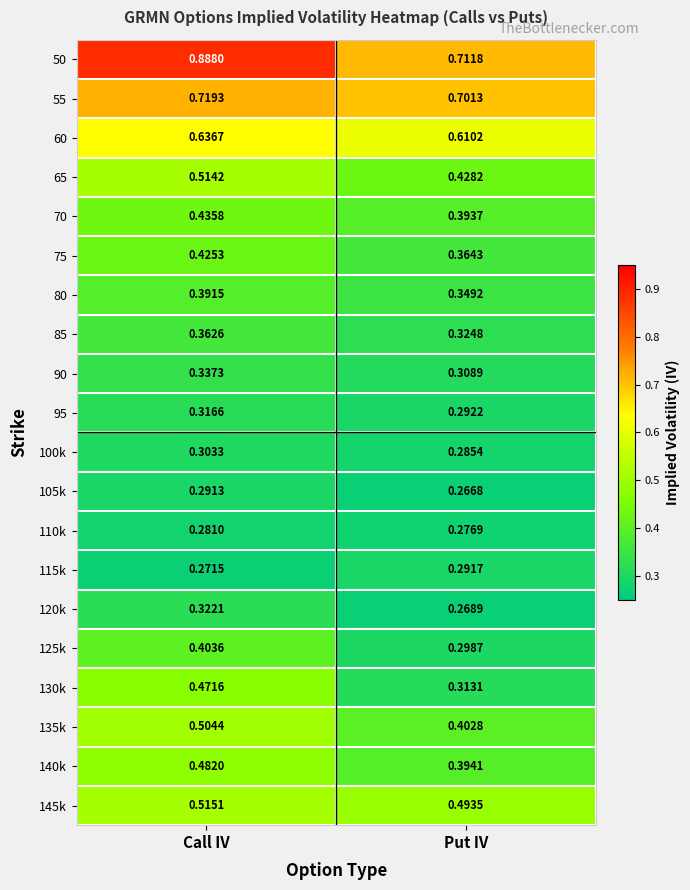

Rank the categories by 65 value from lowest to highest.

Put IV, Call IV